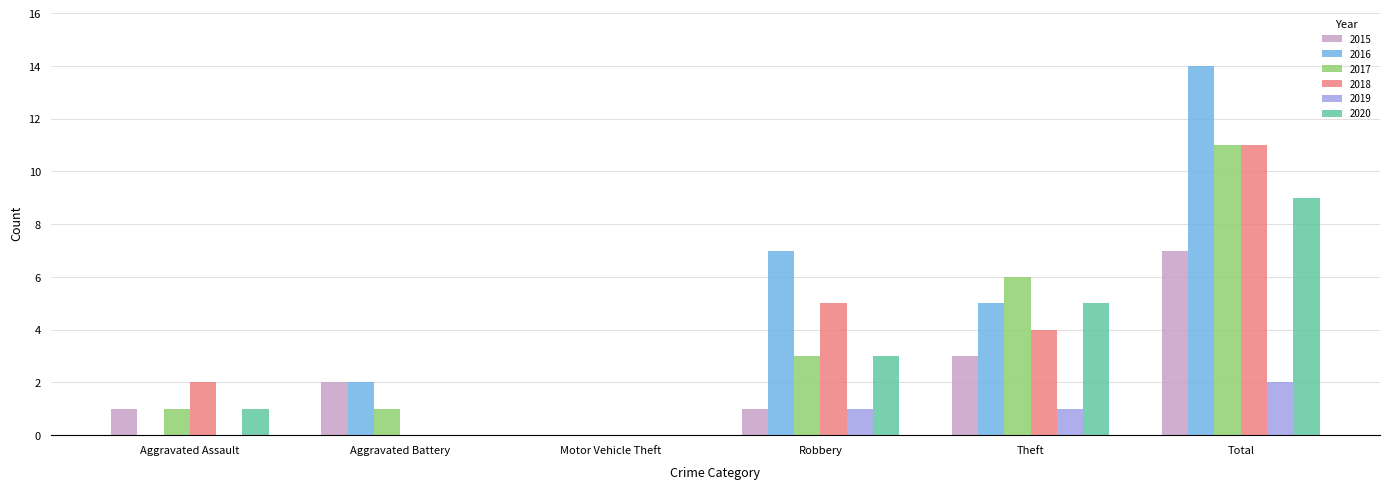

Reading right to left, list all the values displayed in this chart.

2015: Total=7	Theft=3	Robbery=1	Motor Vehicle Theft=0	Aggravated Battery=2	Aggravated Assault=1
2016: Total=14	Theft=5	Robbery=7	Motor Vehicle Theft=0	Aggravated Battery=2	Aggravated Assault=0
2017: Total=11	Theft=6	Robbery=3	Motor Vehicle Theft=0	Aggravated Battery=1	Aggravated Assault=1
2018: Total=11	Theft=4	Robbery=5	Motor Vehicle Theft=0	Aggravated Battery=0	Aggravated Assault=2
2019: Total=2	Theft=1	Robbery=1	Motor Vehicle Theft=0	Aggravated Battery=0	Aggravated Assault=0
2020: Total=9	Theft=5	Robbery=3	Motor Vehicle Theft=0	Aggravated Battery=0	Aggravated Assault=1